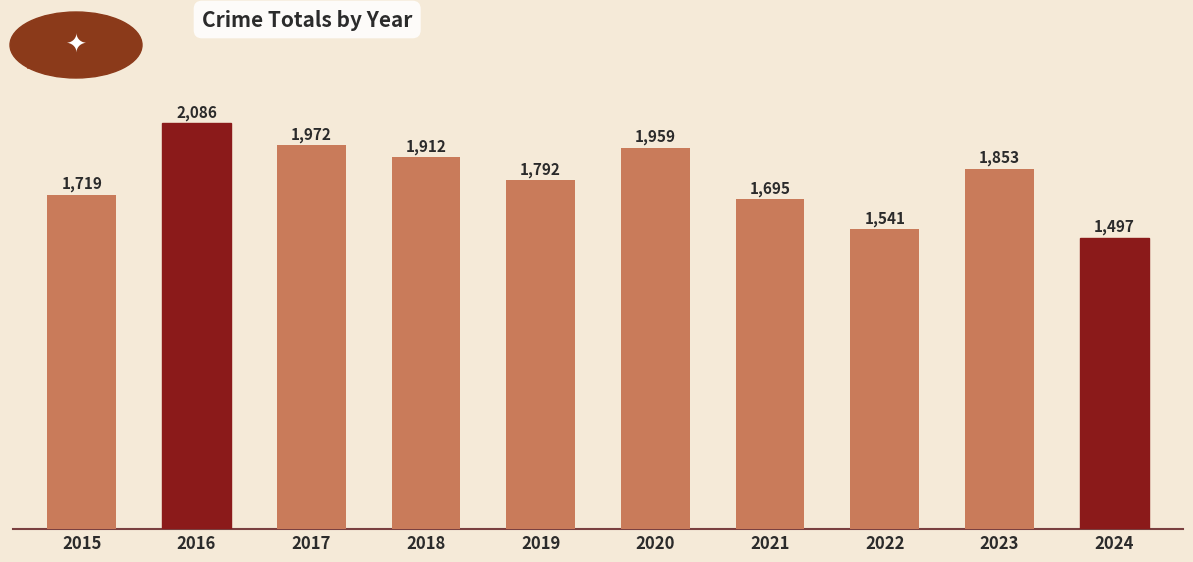

Between 2017 and 2023, which is larger?

2017